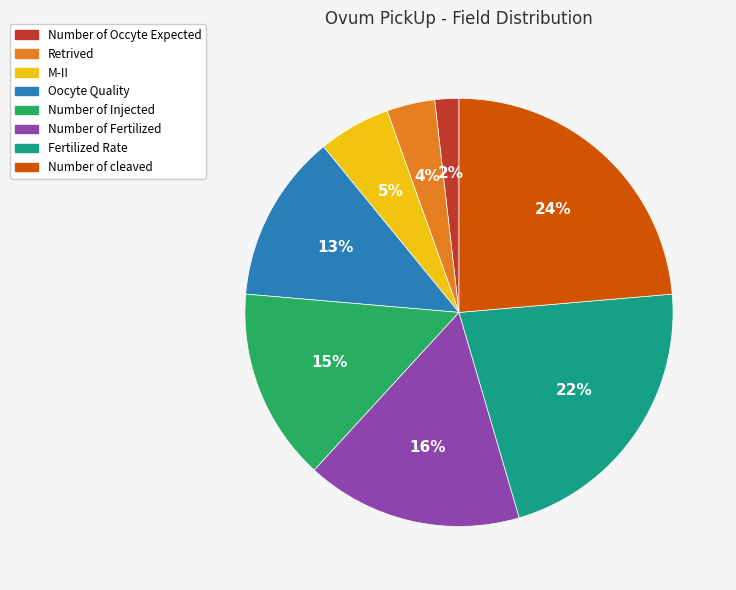

What is the smallest slice in the pie chart?

Number of Occyte Expected